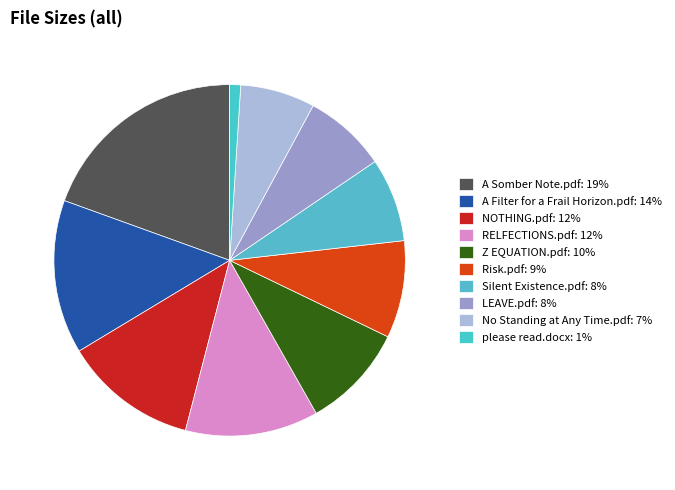

Count the number of slices in the pie.

10